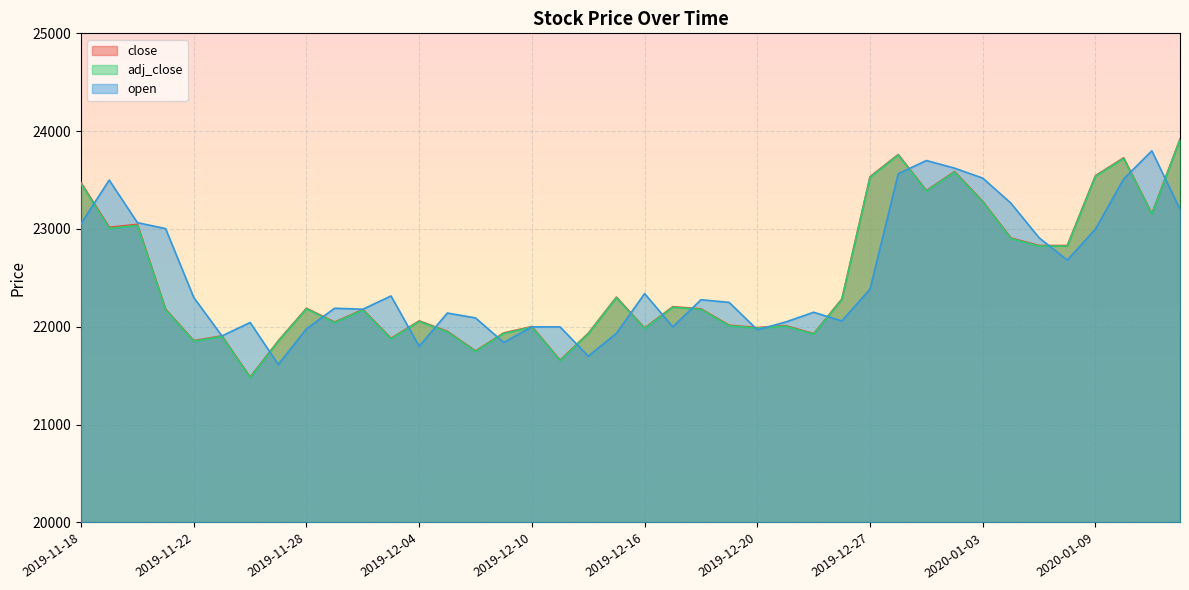

What position from the right is 2020-01-10?

3